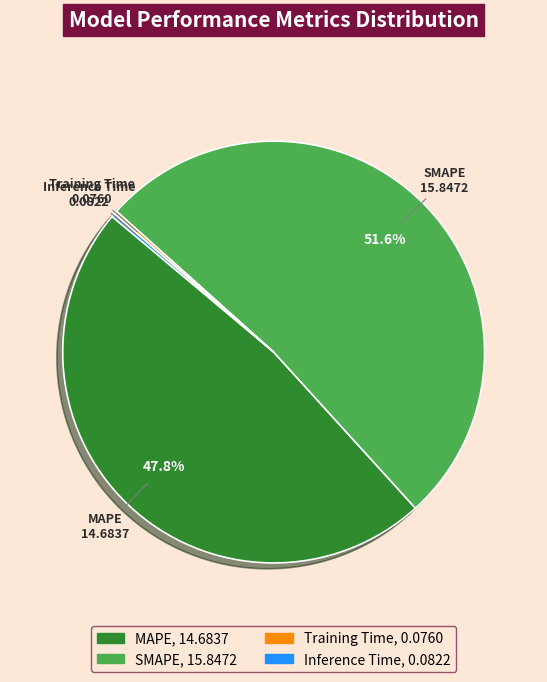

To the nearest percent, what percentage of the pie is SMAPE?

52%